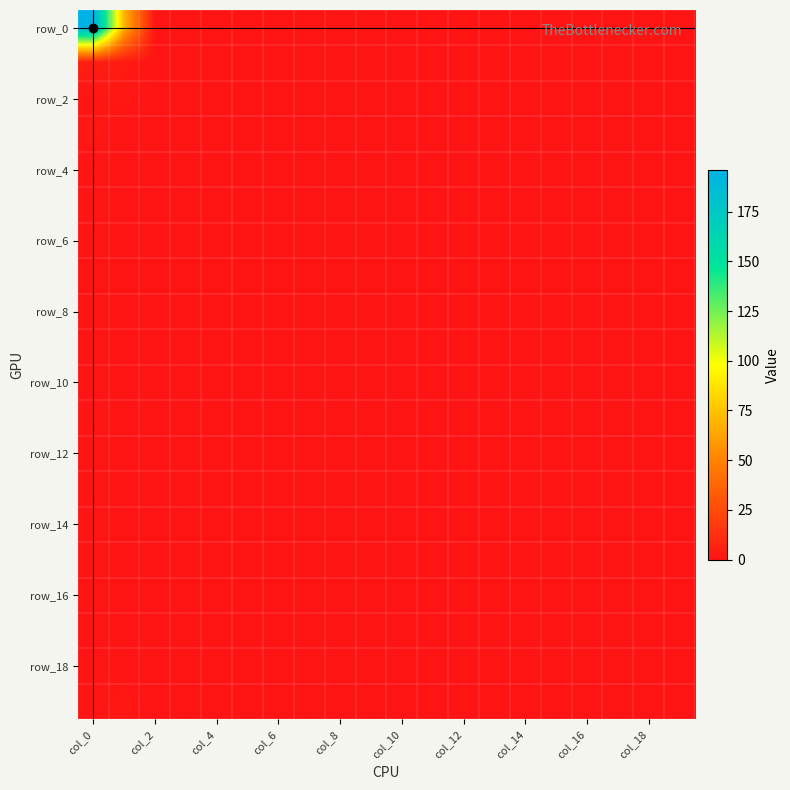

Count the number of categories in the chart.

20